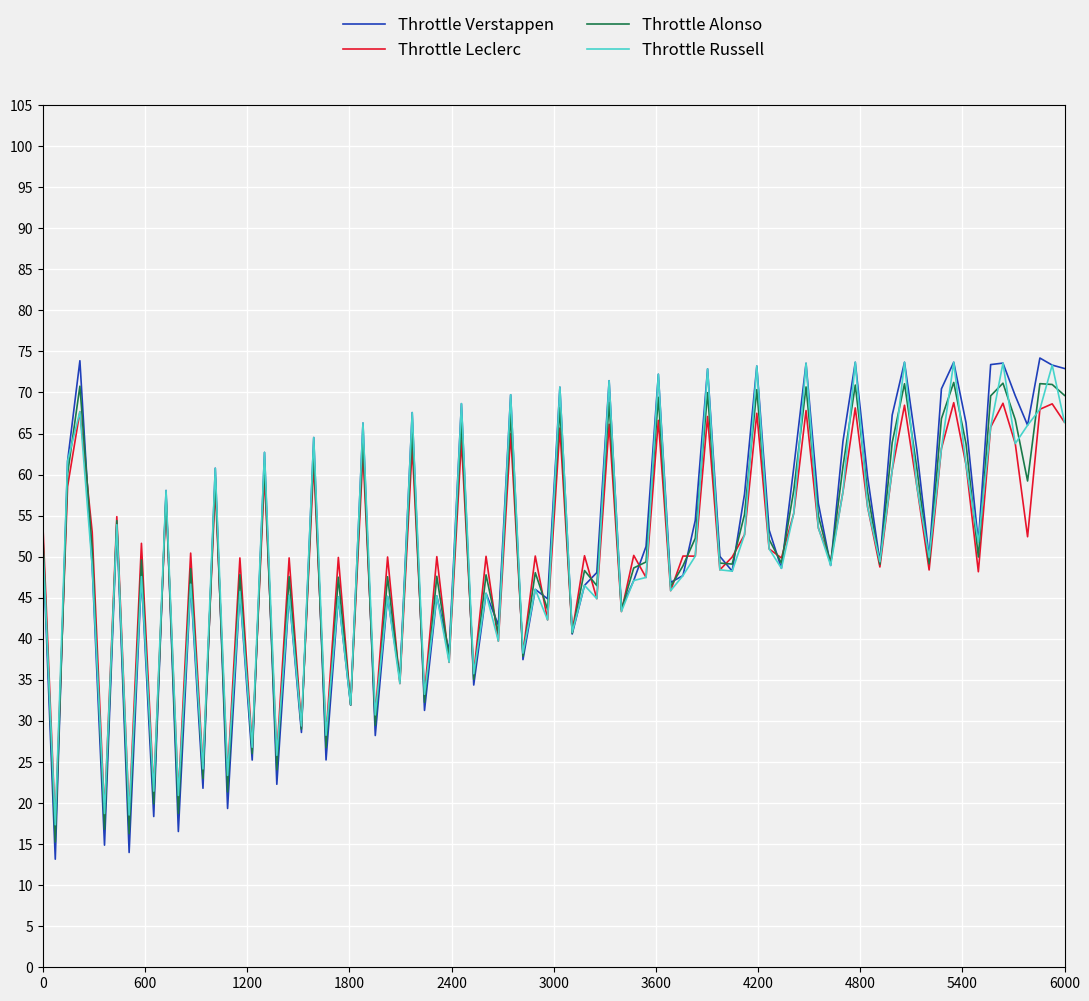

What is the smallest value displayed?

13.2